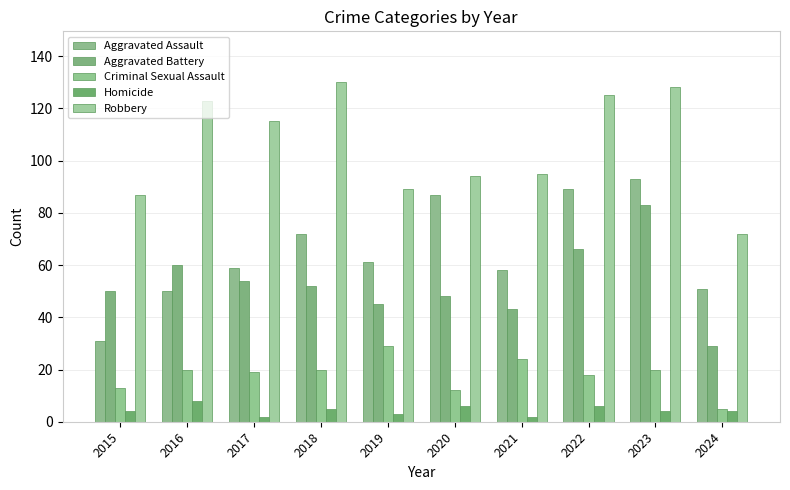

What is the difference between the maximum and second lowest values in the Aggravated Assault series?

43